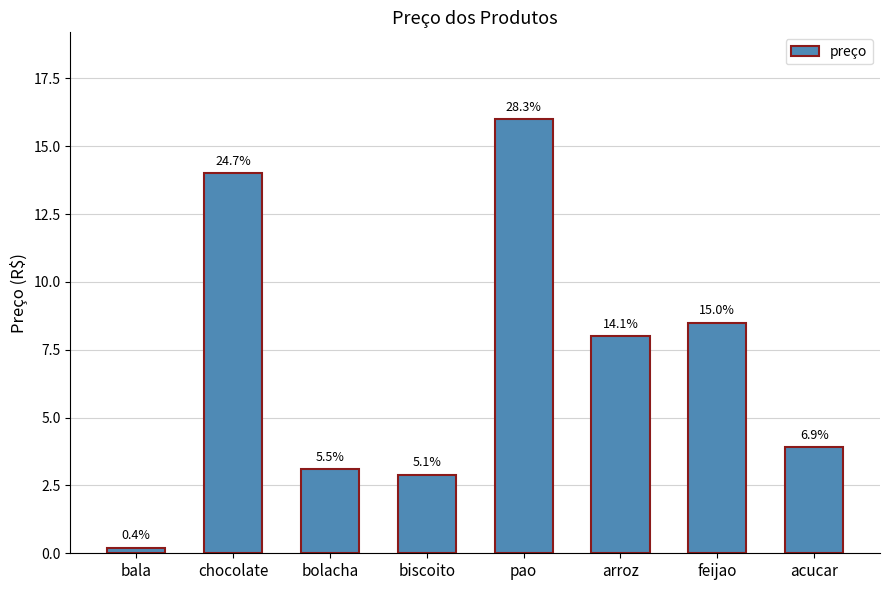

How many bars are there in total?

8